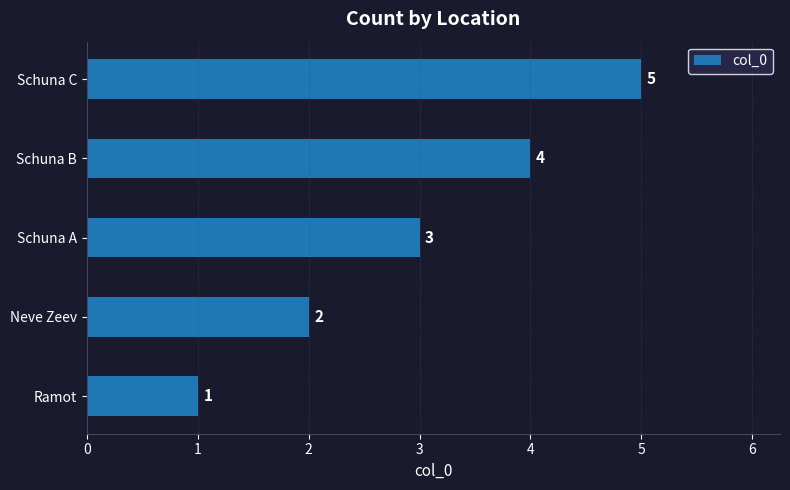

Rank the categories by value from highest to lowest.

Schuna C, Schuna B, Schuna A, Neve Zeev, Ramot